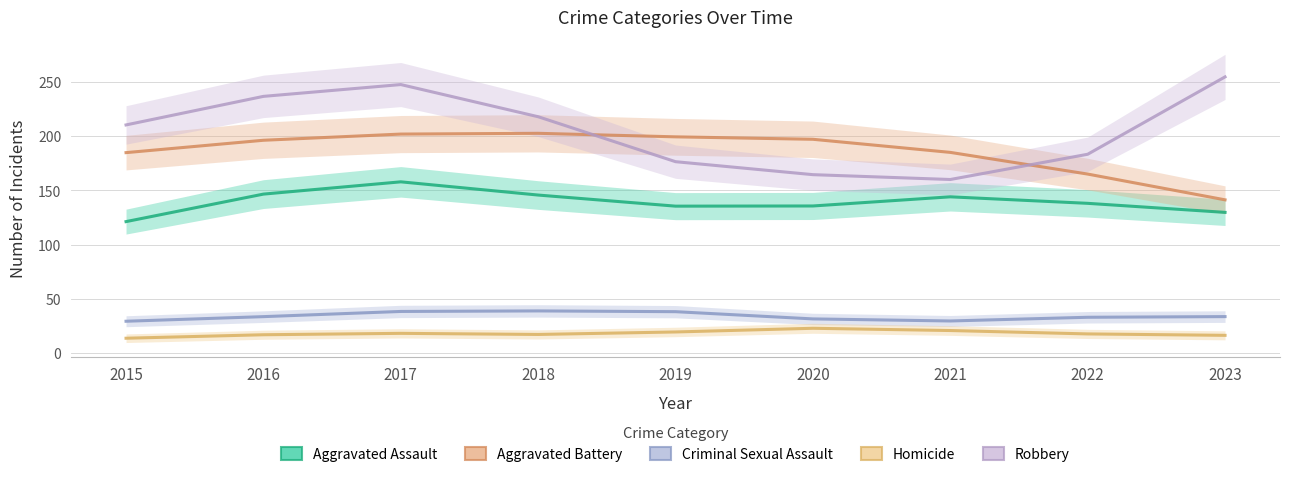

Rank the series by their maximum value, from lowest to highest.

Homicide, Criminal Sexual Assault, Aggravated Assault, Aggravated Battery, Robbery